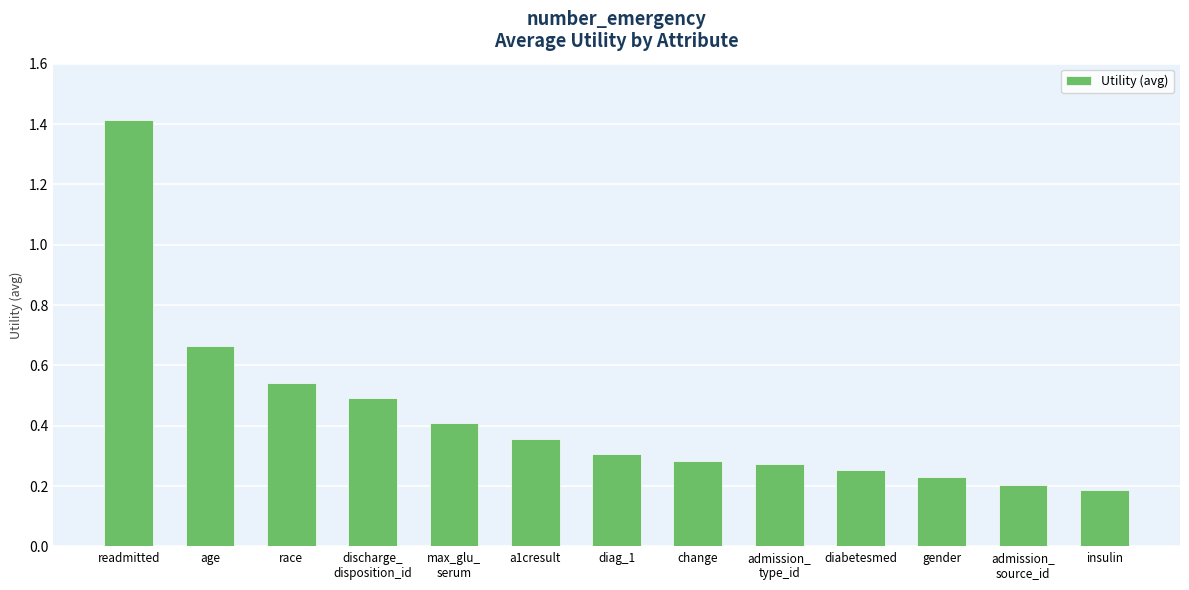

Count the values in the range 0 to 1.

12